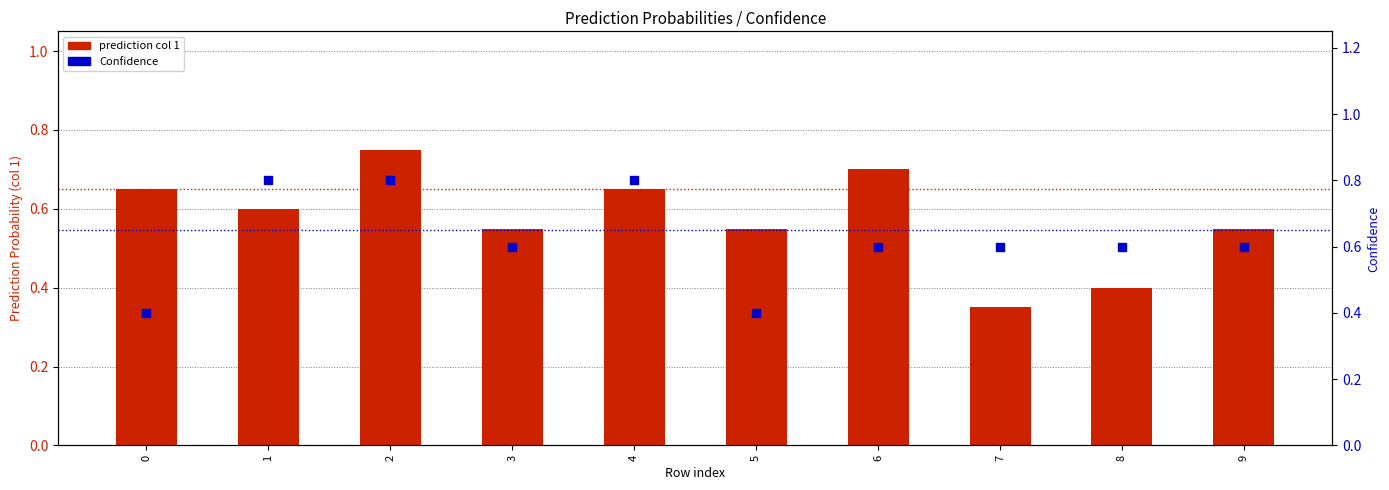

Which series has the largest Y range (max minus min)?

prediction col 1